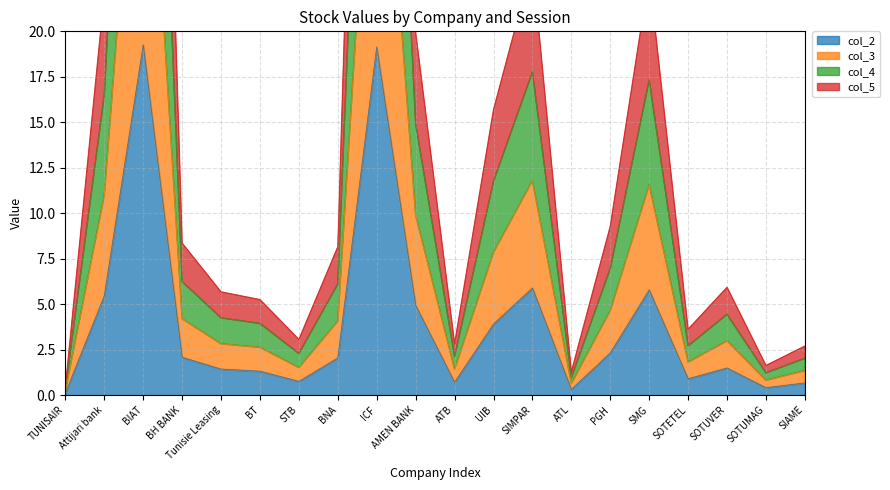

Which series has the widest spread of values?

col_4